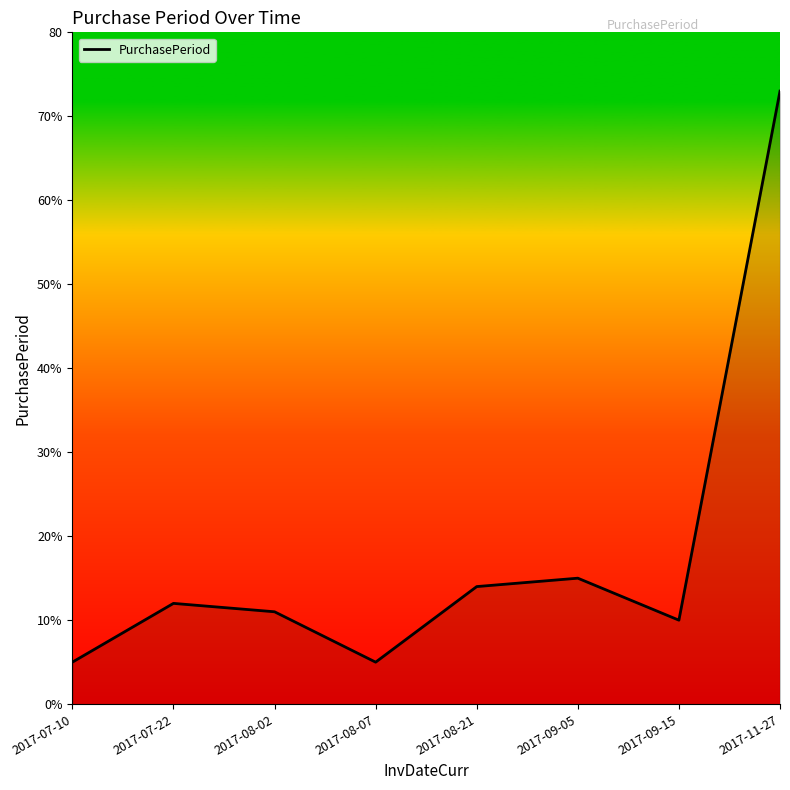

What is the sum of the values at 2017-08-21 and 2017-09-15?

24